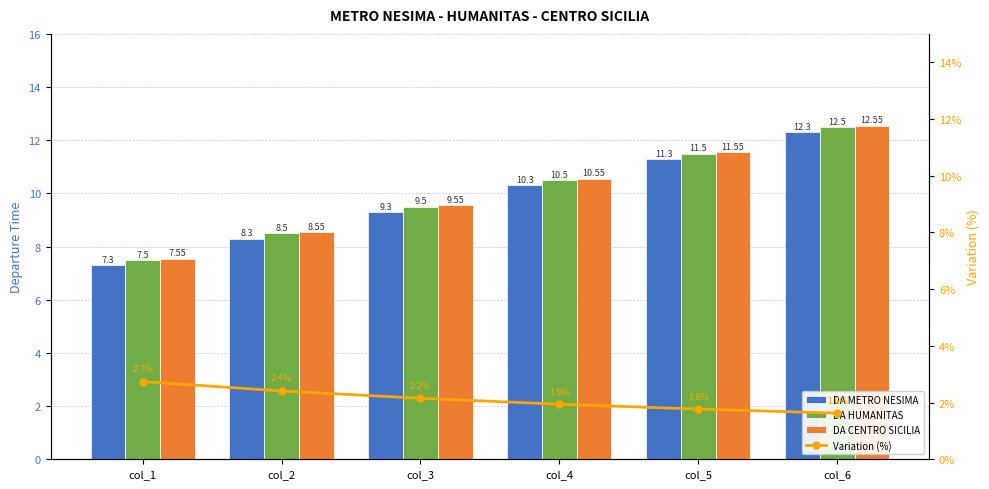

Which category has the lowest value across all series?

col_6